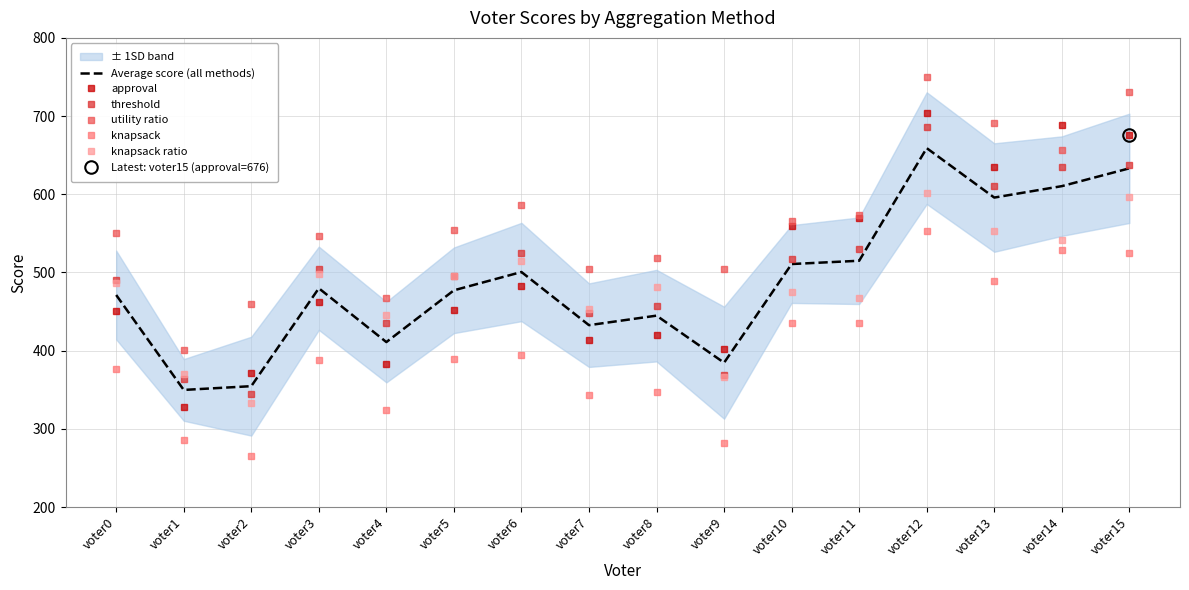

The utility ratio series shows 671.2 at voter2. True or false?

False